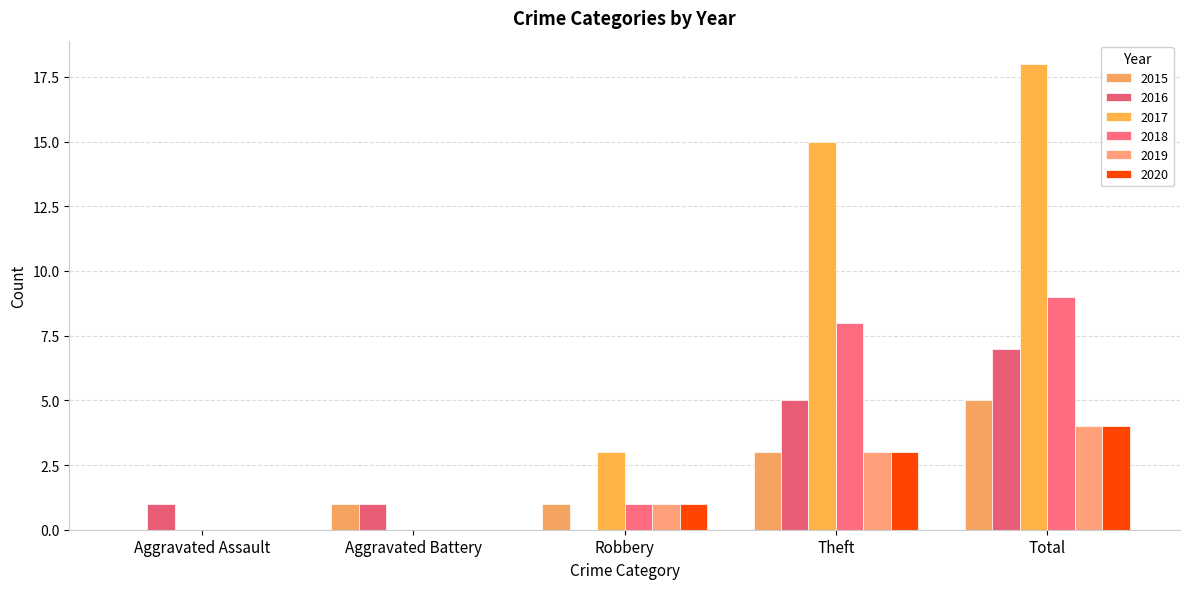

Reading left to right, list all the values displayed in this chart.

2015: Aggravated Assault=0	Aggravated Battery=1	Robbery=1	Theft=3	Total=5
2016: Aggravated Assault=1	Aggravated Battery=1	Robbery=0	Theft=5	Total=7
2017: Aggravated Assault=0	Aggravated Battery=0	Robbery=3	Theft=15	Total=18
2018: Aggravated Assault=0	Aggravated Battery=0	Robbery=1	Theft=8	Total=9
2019: Aggravated Assault=0	Aggravated Battery=0	Robbery=1	Theft=3	Total=4
2020: Aggravated Assault=0	Aggravated Battery=0	Robbery=1	Theft=3	Total=4